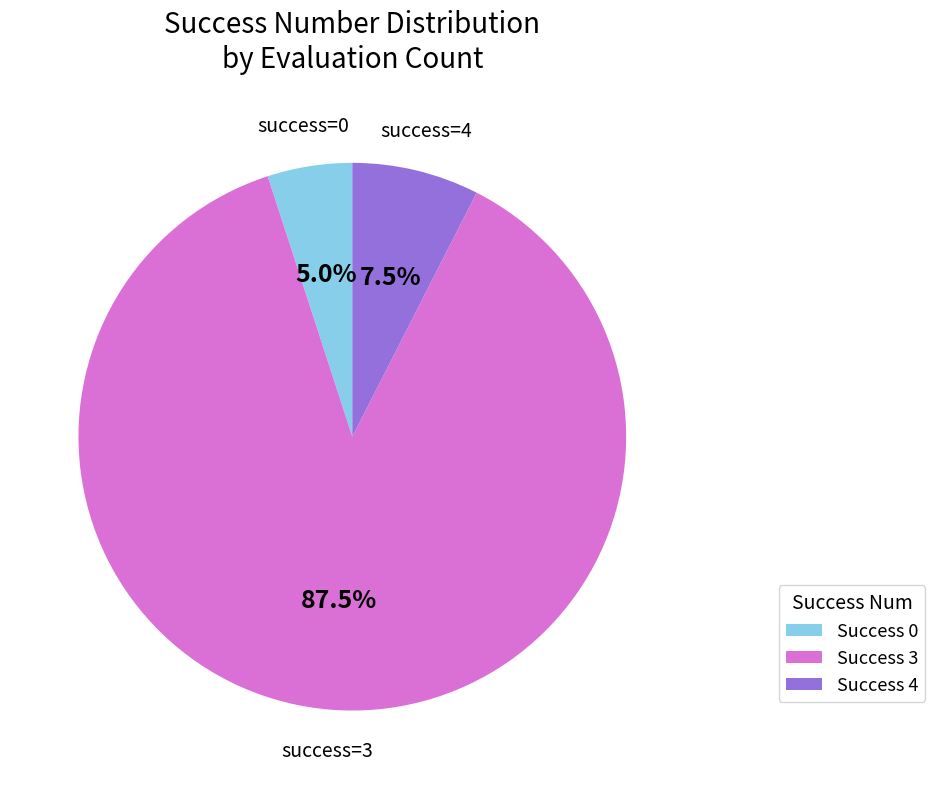

Count the number of slices in the pie.

3